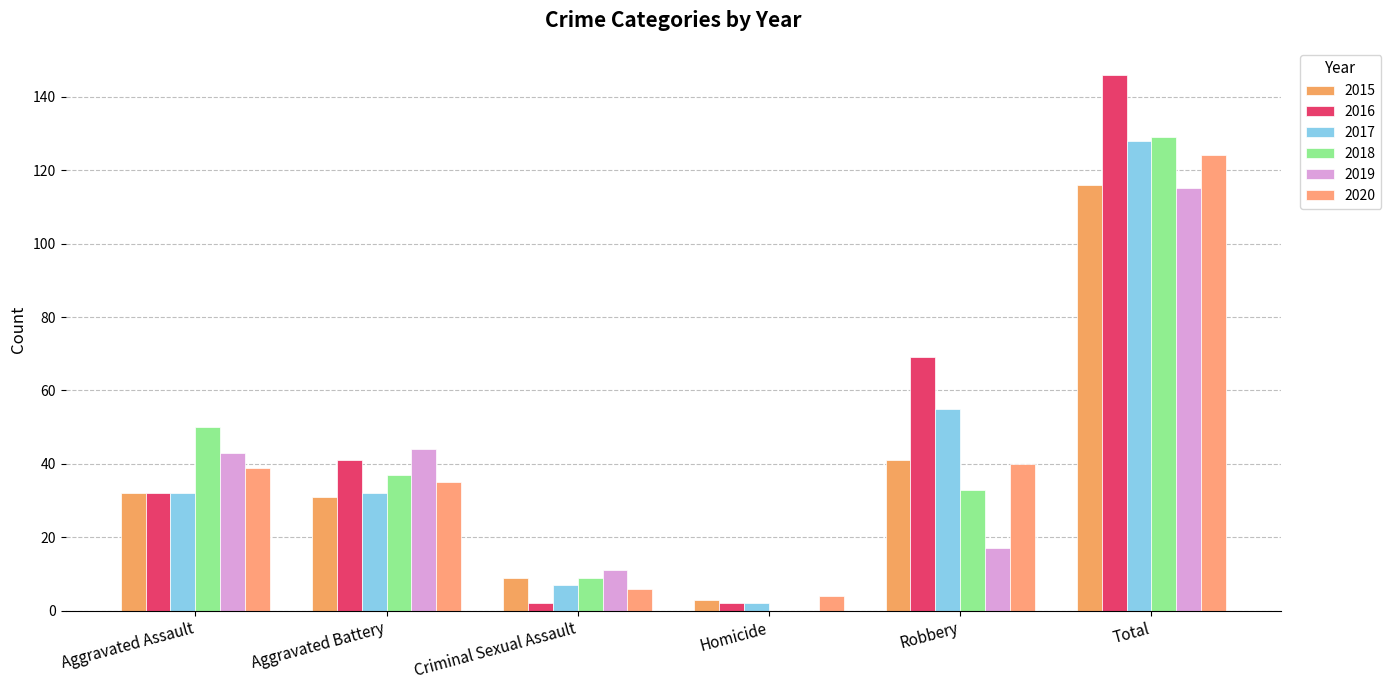

Are the bars grouped side by side (vs. stacked)?

Yes